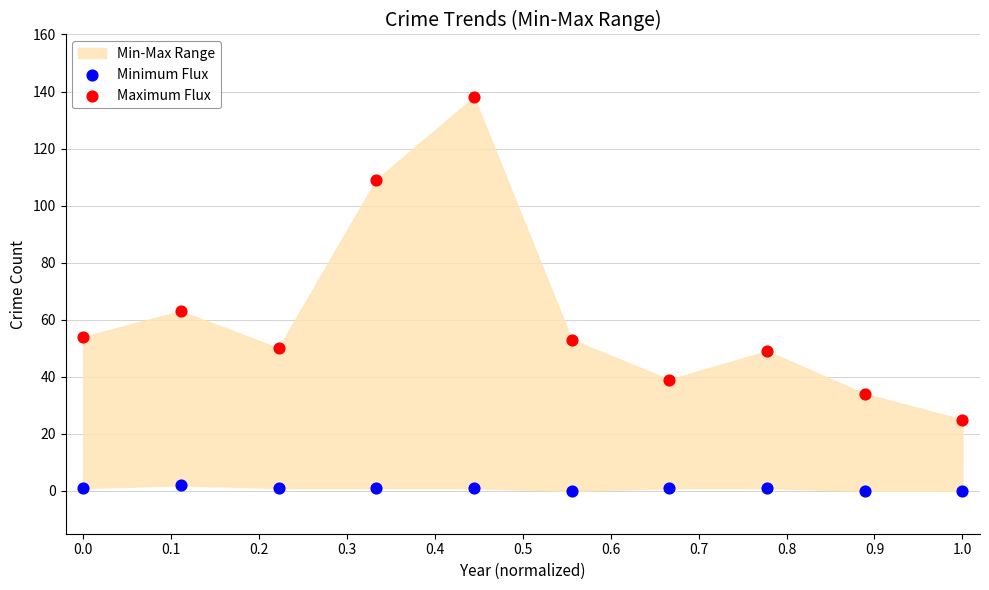

Which series reaches the minimum Y coordinate?

Minimum Flux